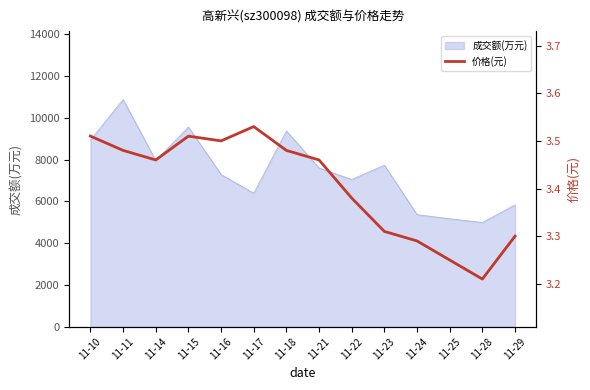

What is the smallest value displayed?

3.2